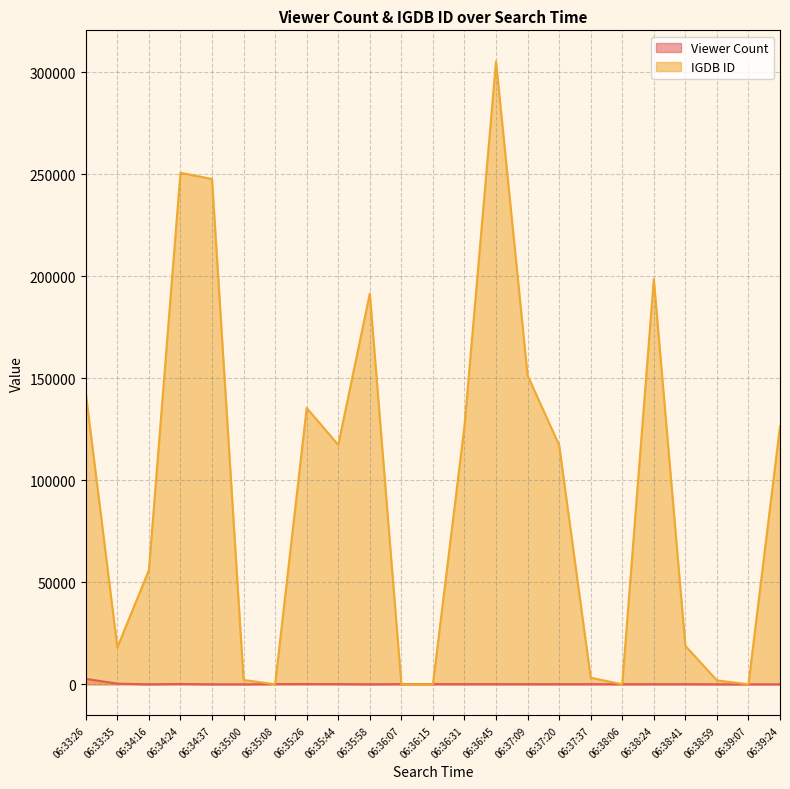

Is it true that IGDB ID equals 172582 at 06:36:31?

False